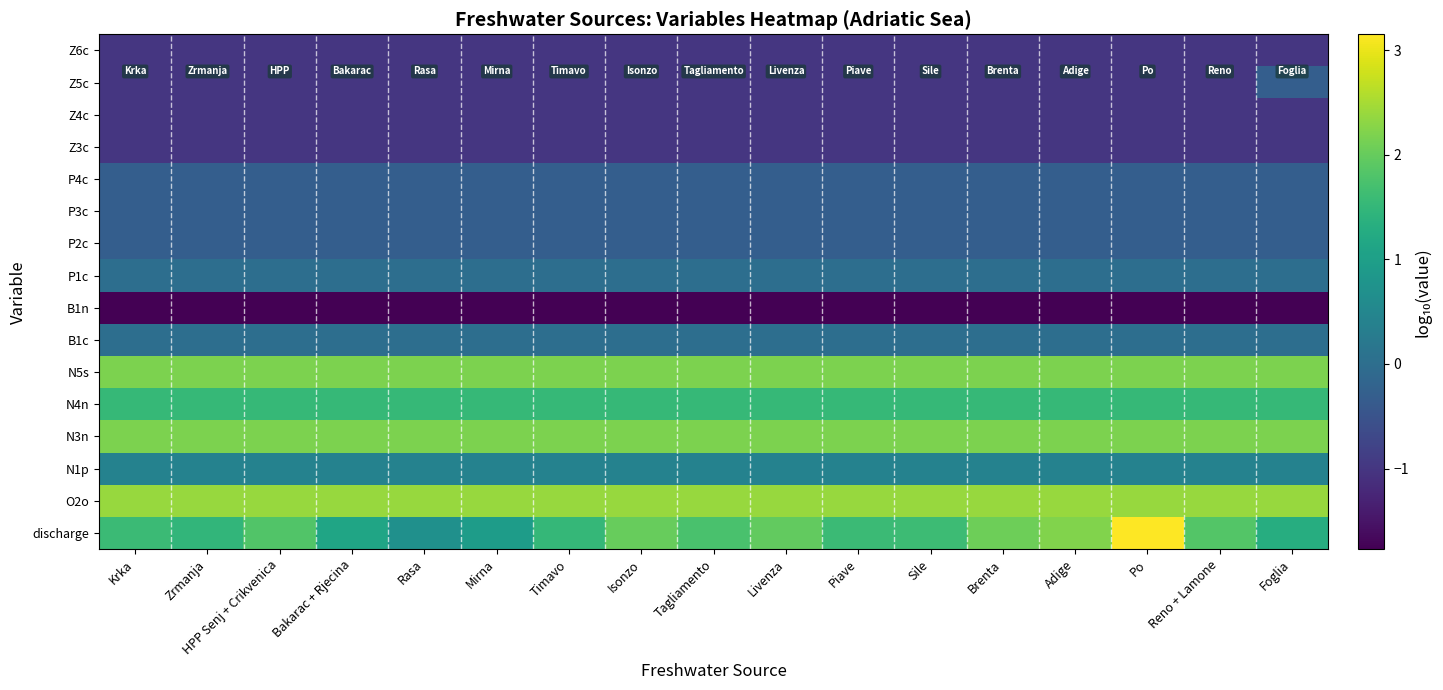

What is the total value across all series at Bakarac + Rjecina?

3.1